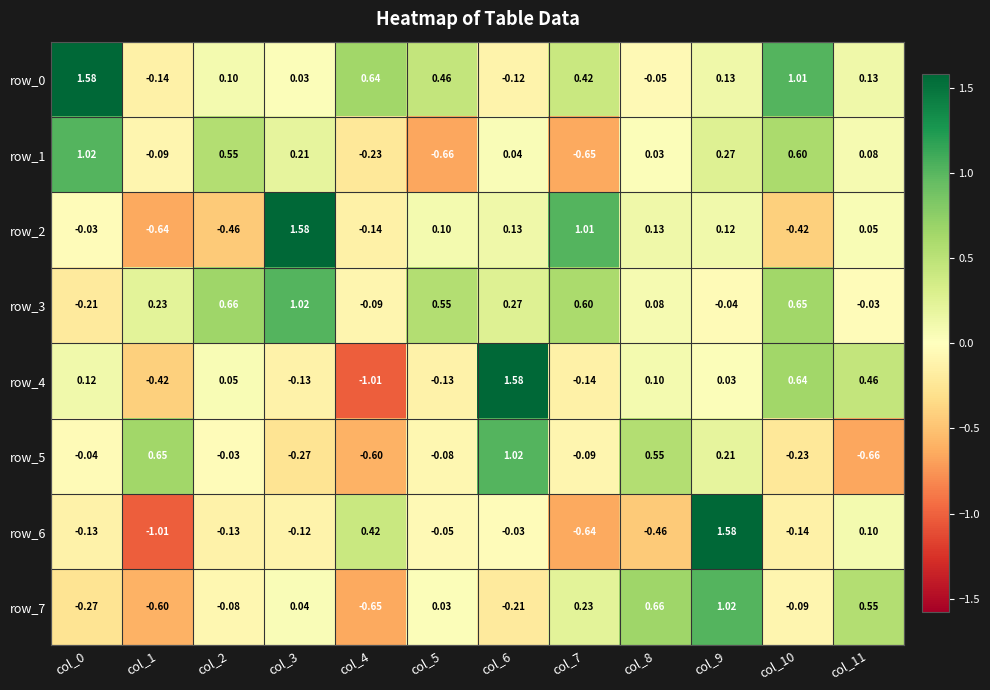

How many distinct data groups are displayed?

8